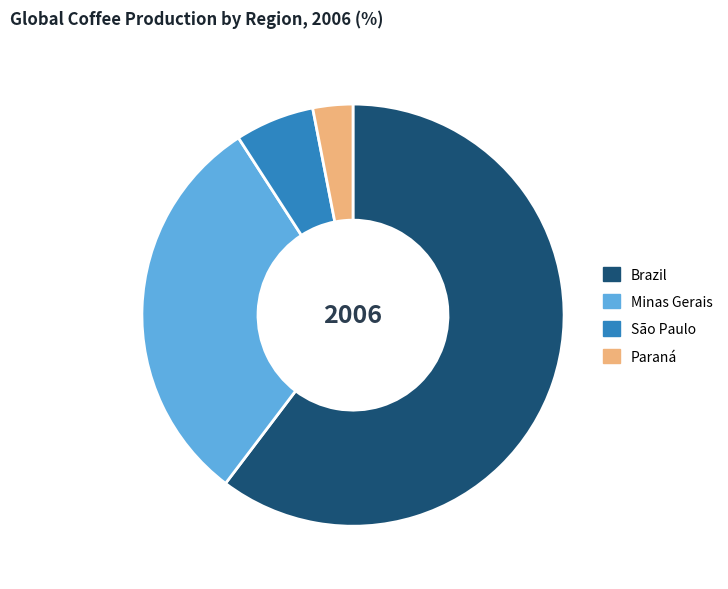

What is the smallest slice in the pie chart?

Paraná